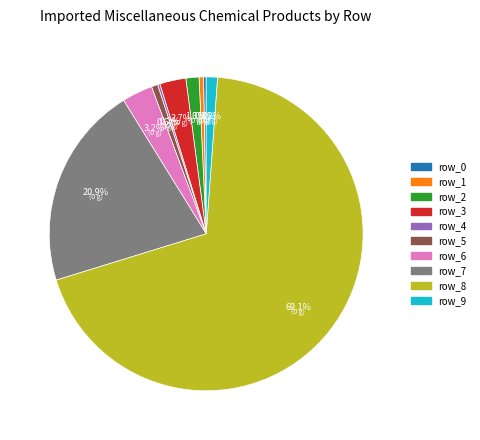

Is the sum of row_9 and row_3 greater than half?

No